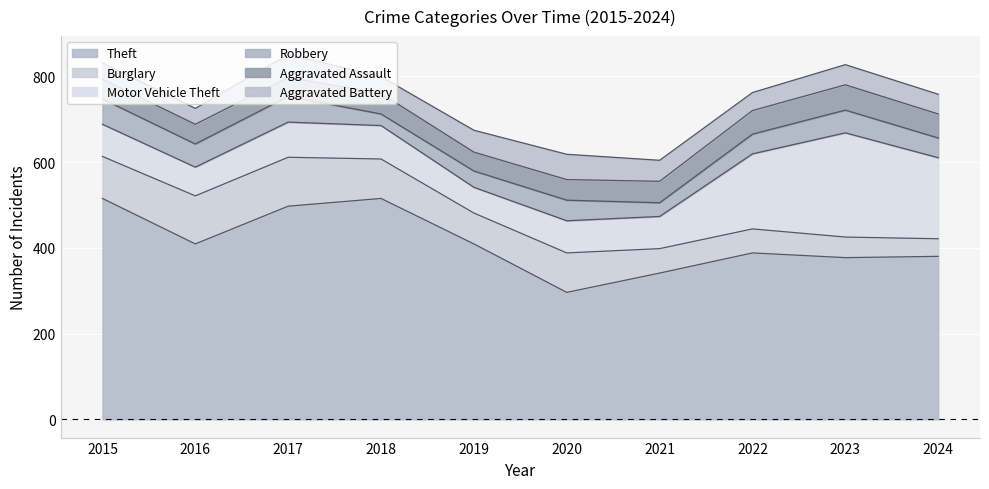

True or false: Aggravated Assault has a value of 75 at 2022.

False